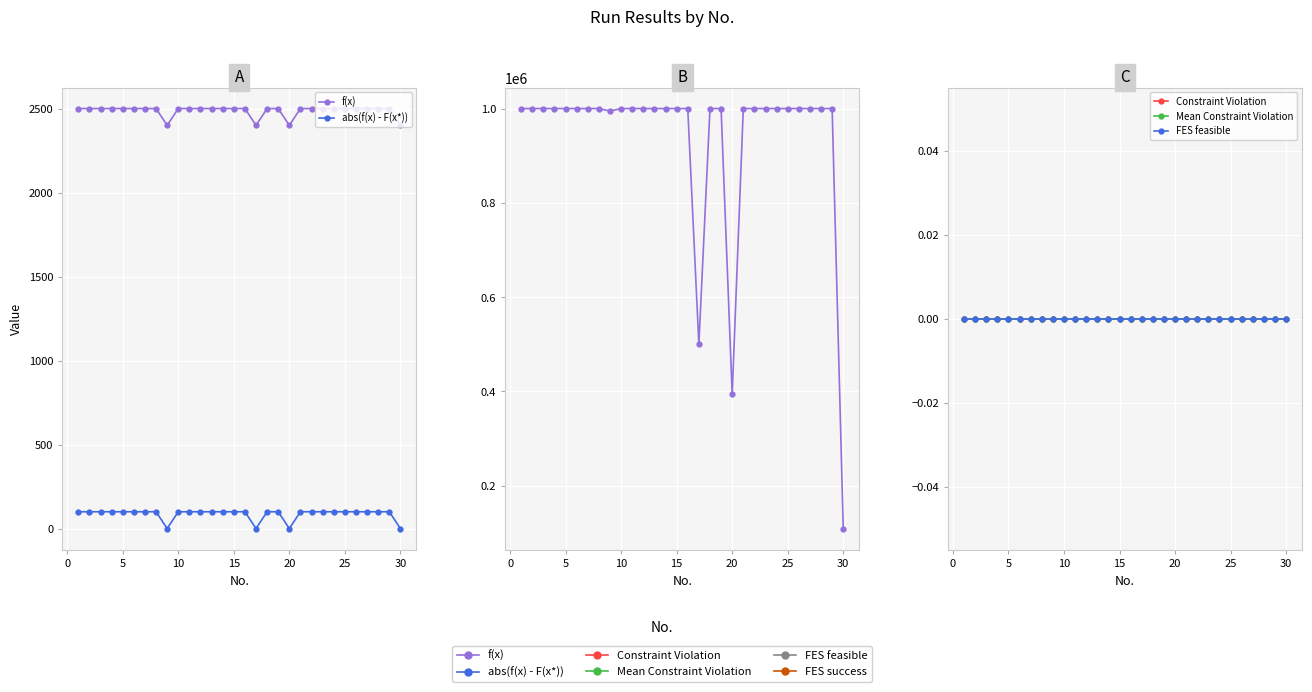

True or false: FES success and f(x) cross at least once.

False